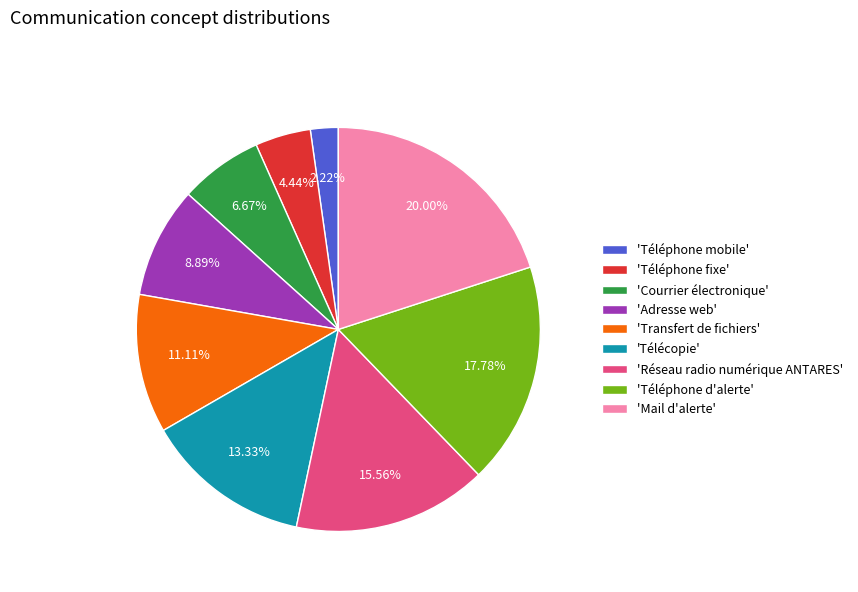

Does 'Courrier électronique' account for over 50% of the chart?

No